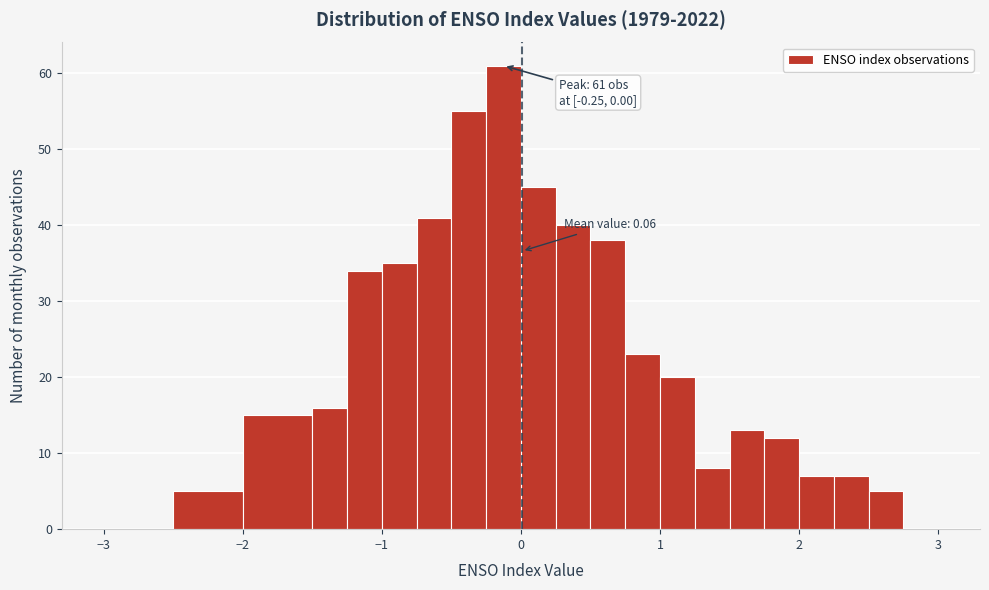

Read against the x-axis, roughly where is the centre of the tallest bar?

-0.1